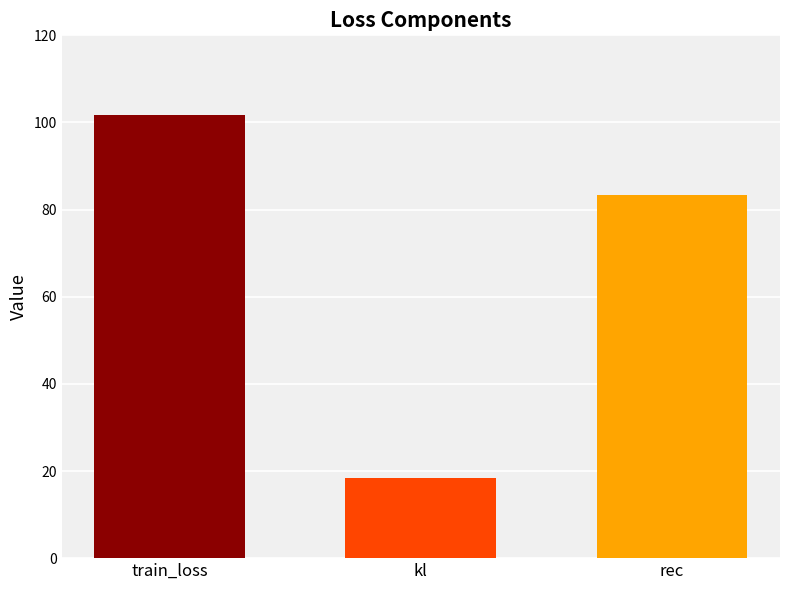

Rank the categories by value from lowest to highest.

kl, rec, train_loss